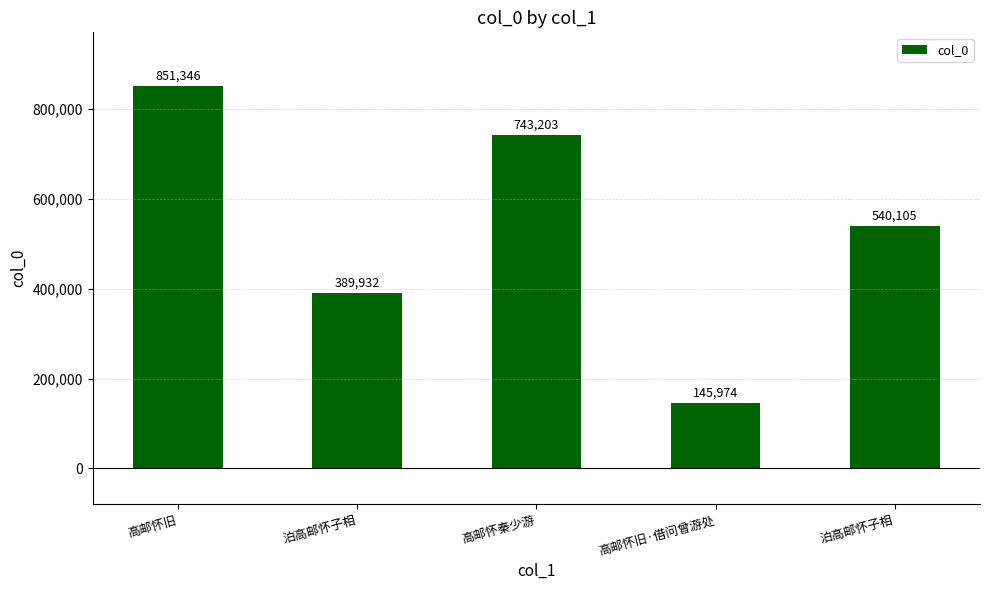

What is the sum of all values?

2670560